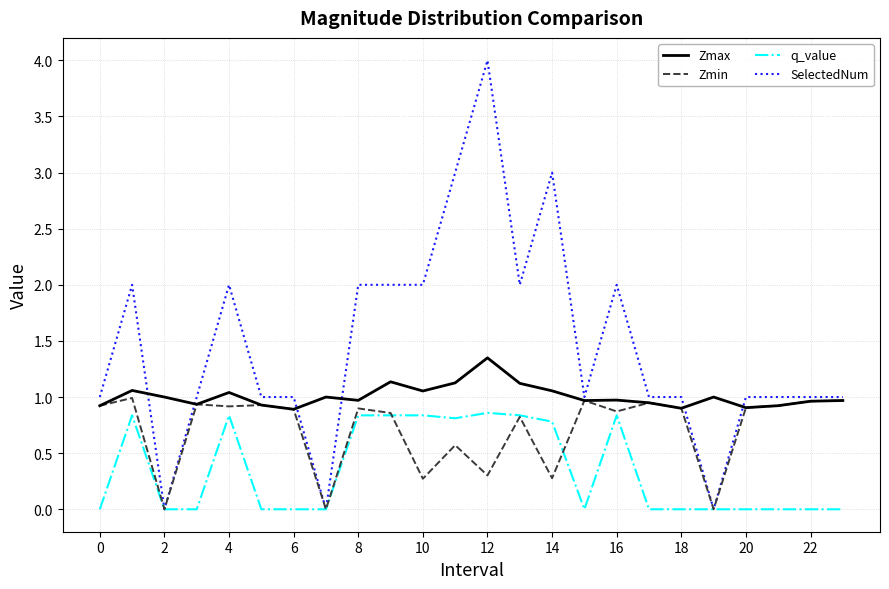

What is the maximum value for SelectedNum?

4.0